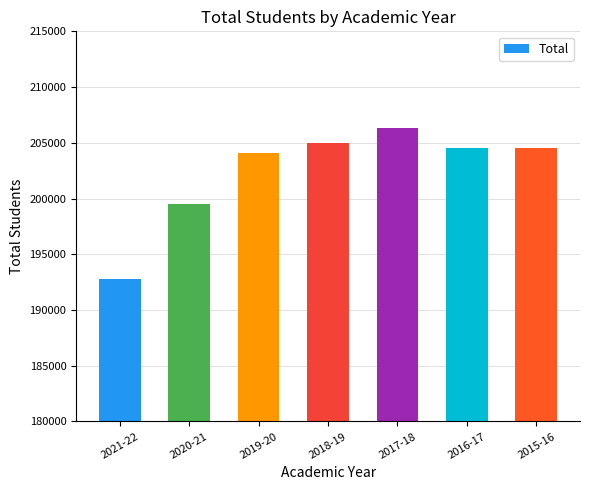

Does the chart contain stacked bars?

No